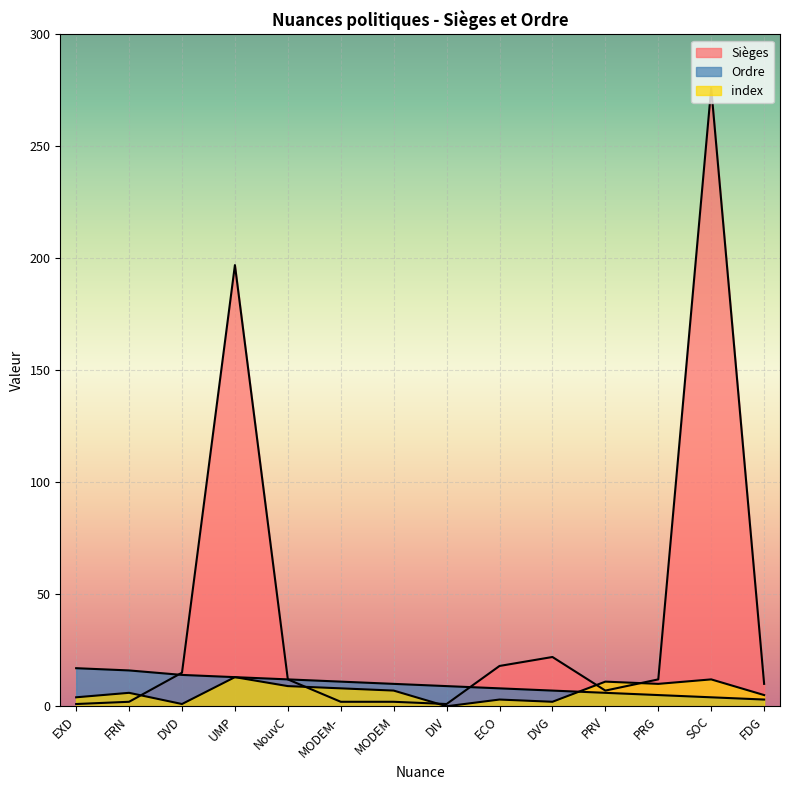

At MODEM, list the series in order from smallest to largest.

Sièges, index, Ordre